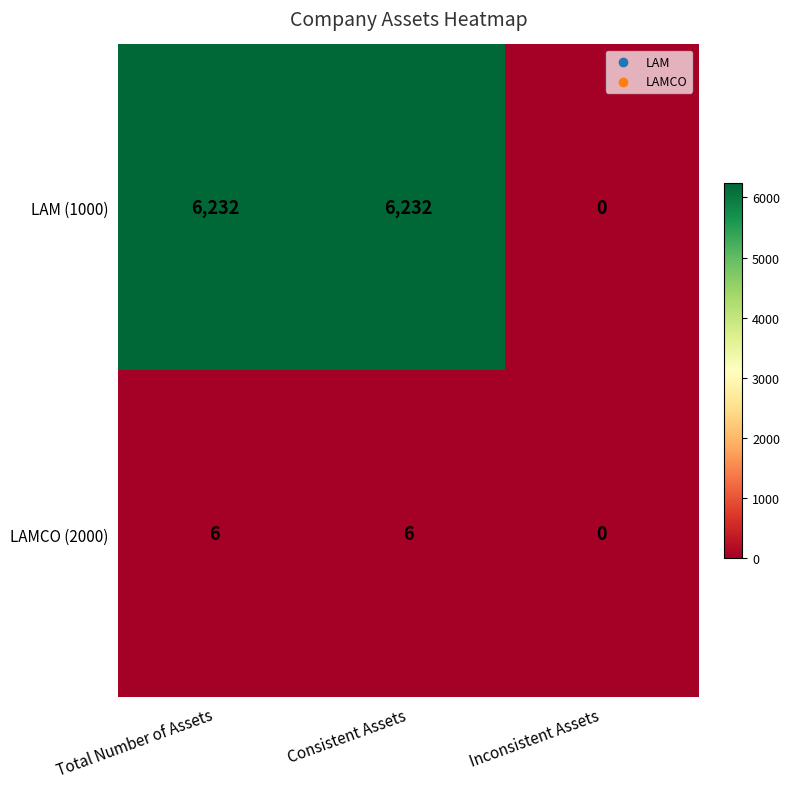

Reading left to right, transcribe all the data shown in this chart.

LAM (1000): 6232	6232	0
LAMCO (2000): 6	6	0